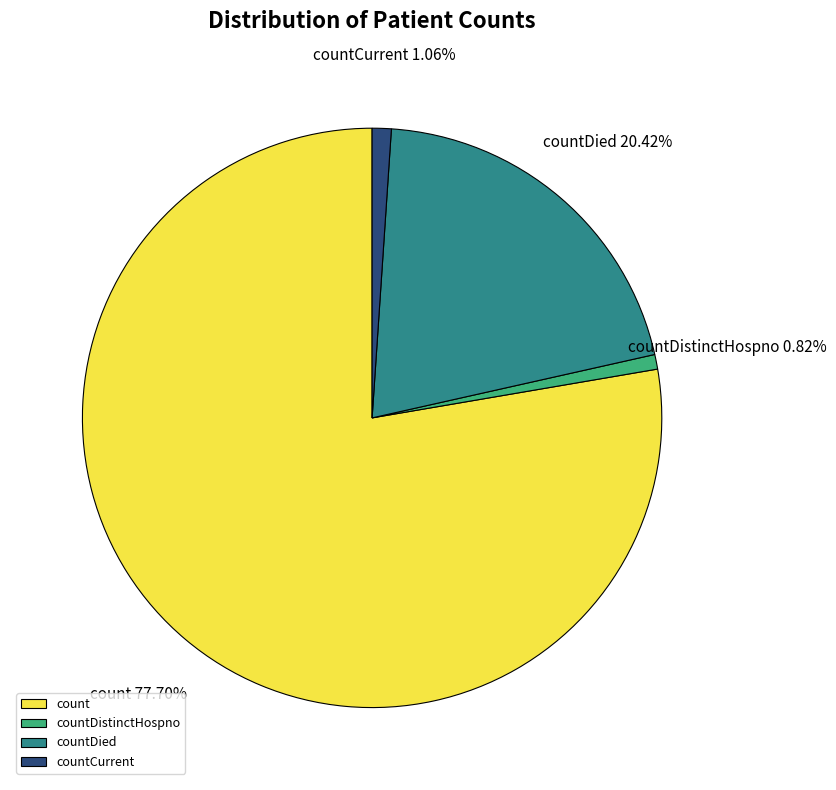

Which category has the biggest portion of the pie?

count